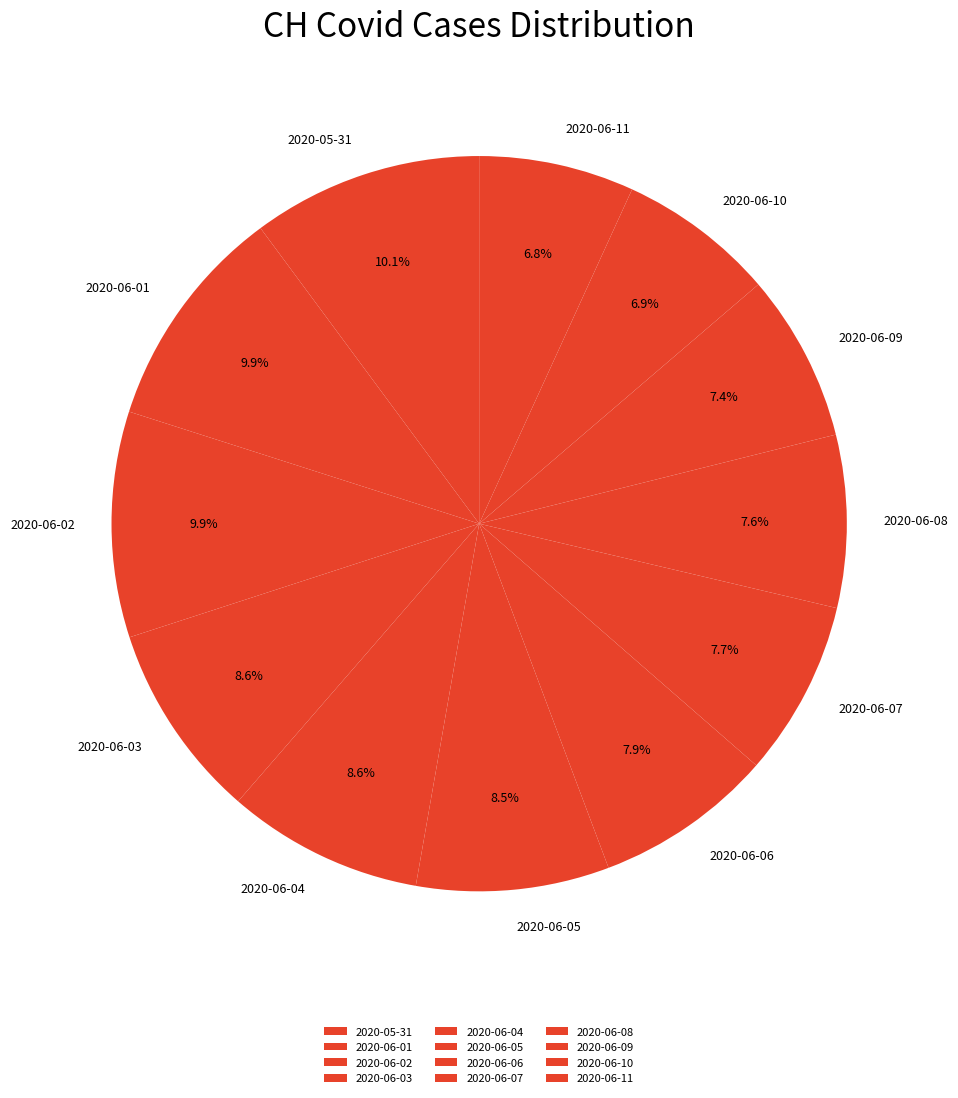

What portion of the pie excludes 2020-06-07?

92.3%